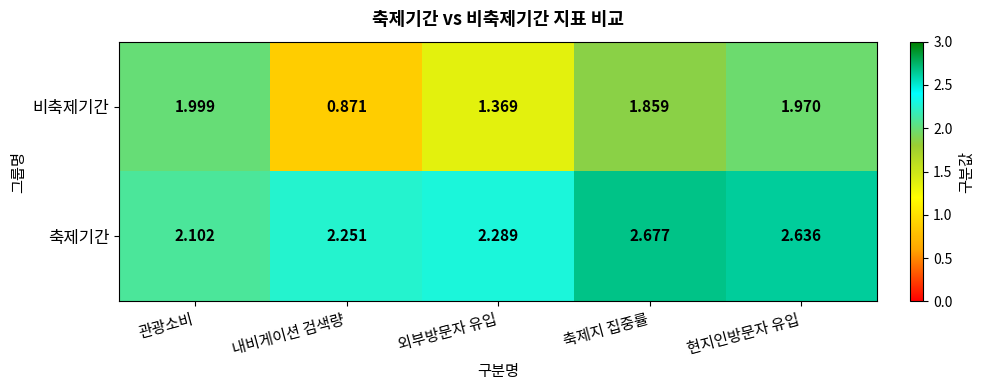

At which label does 비축제기간 first exceed 1?

관광소비